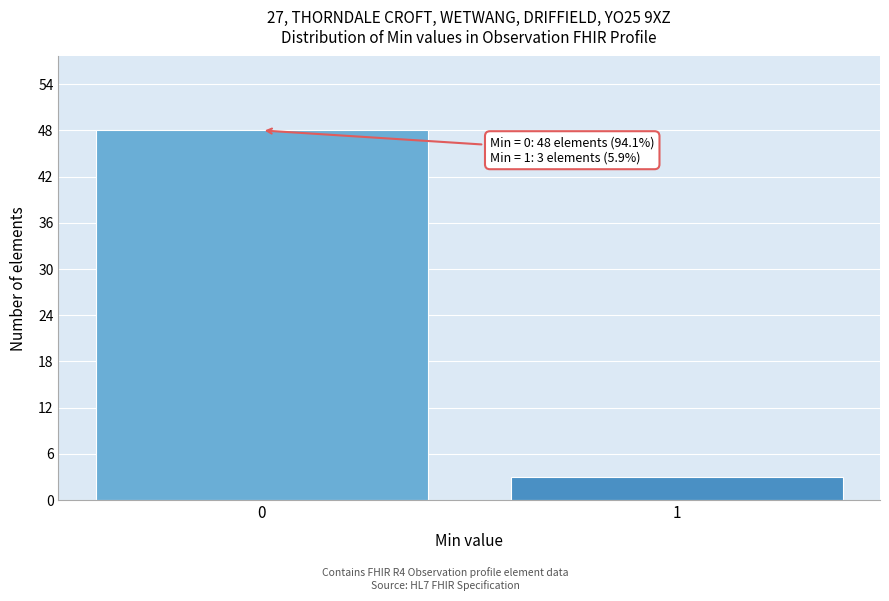

Reading left to right, extract all data points from this chart.

0=48	1=3